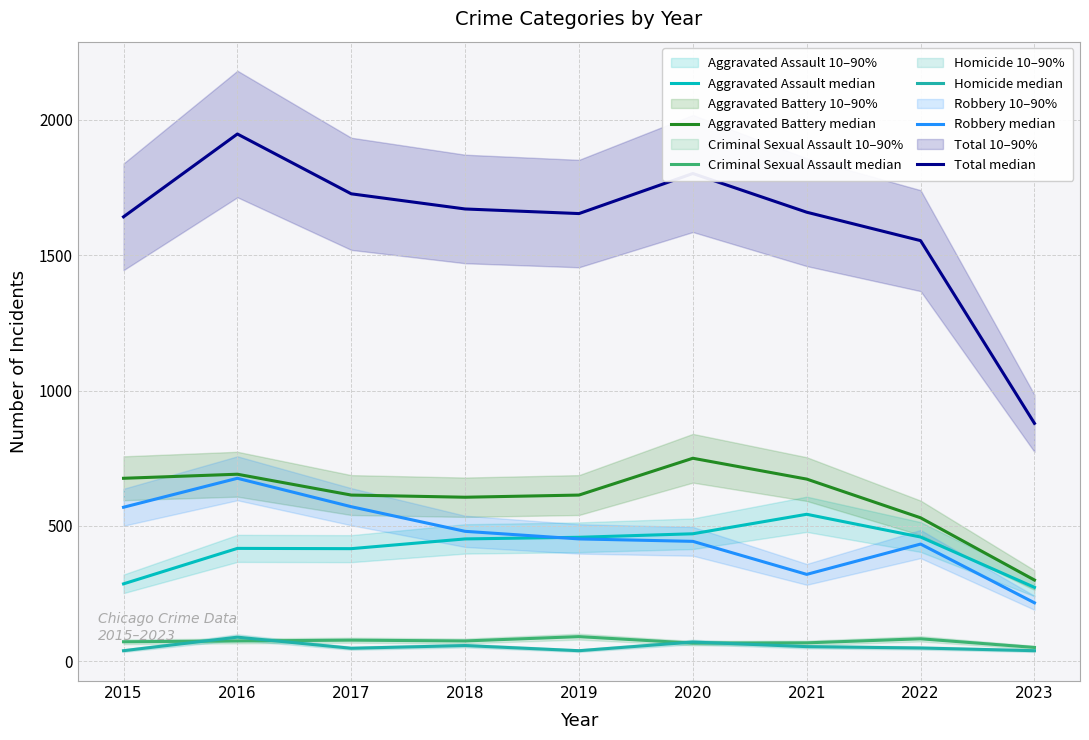

At which category is the sum across all series the highest?

2016